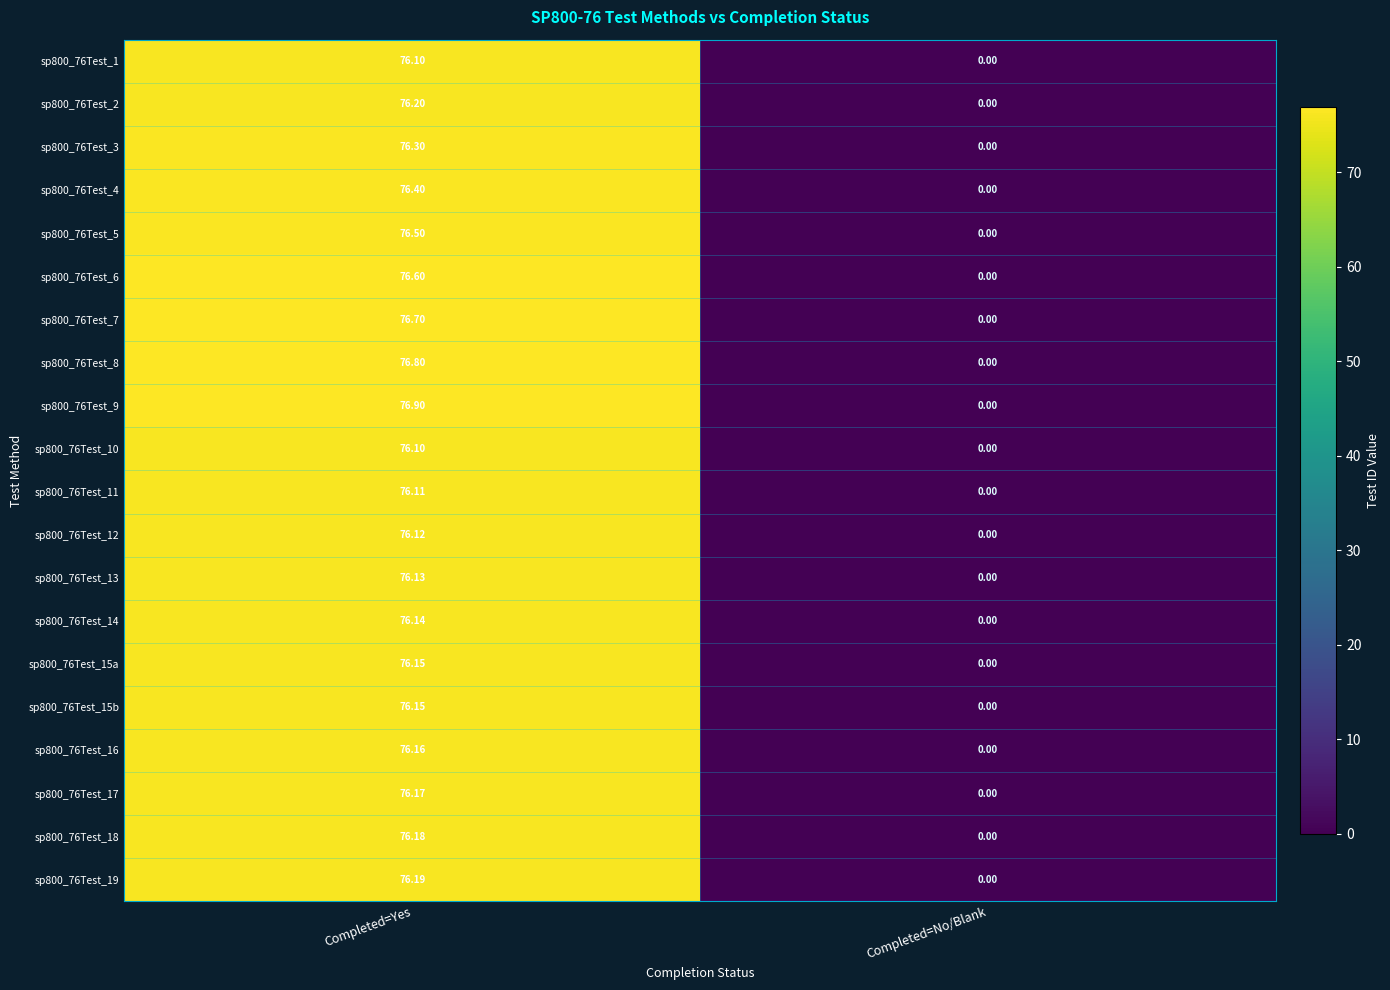

At which label does sp800_76Test_8 first exceed 76?

Completed=Yes